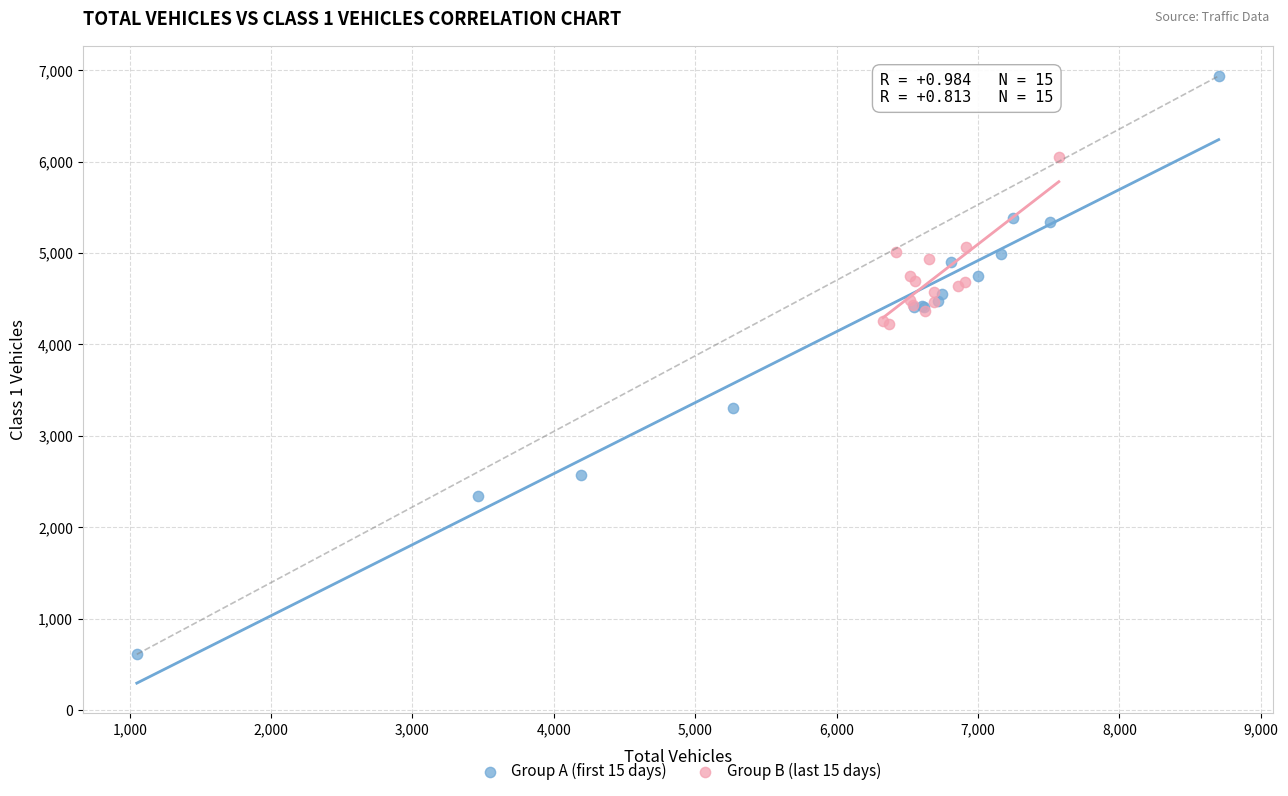

Which series reaches the maximum Y coordinate?

Group A (first 15 days)